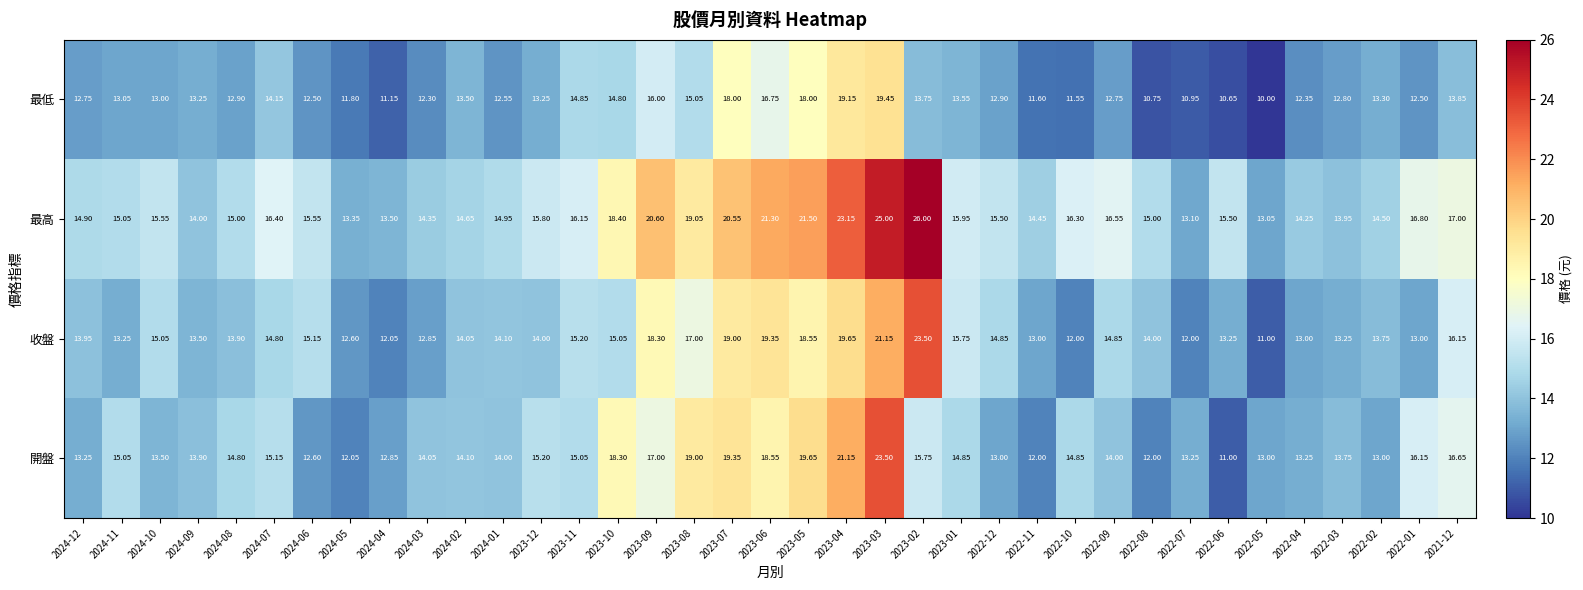

Which series has the widest spread of values?

最高